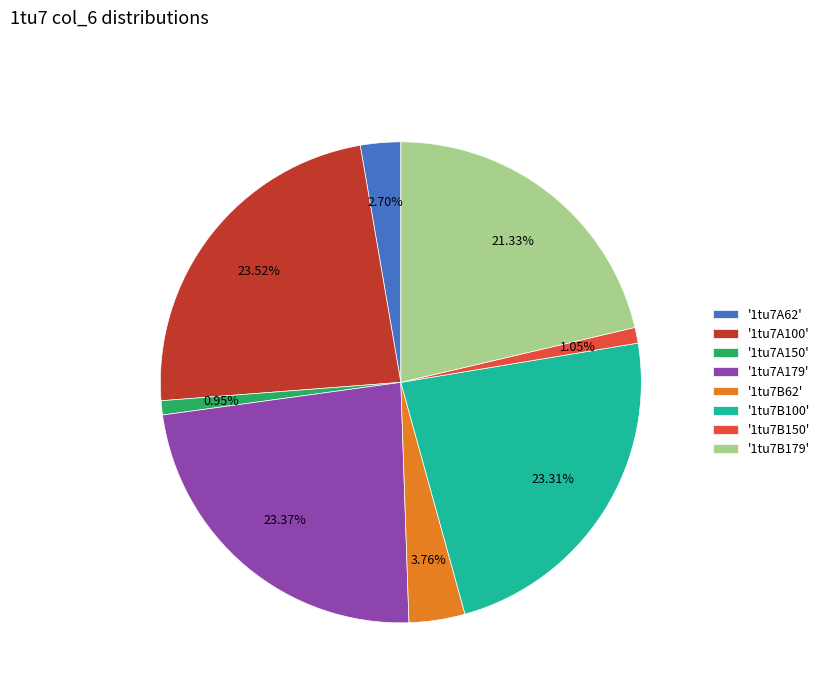

Which has a higher value, '1tu7B100' or '1tu7B150'?

'1tu7B100'